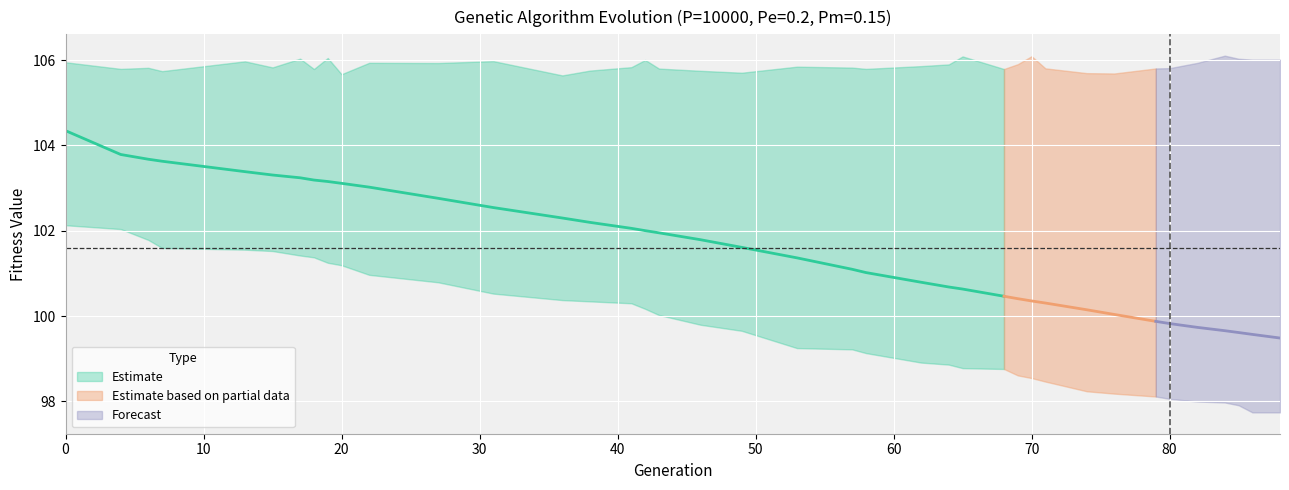

True or false: std and min cross at least once.

False